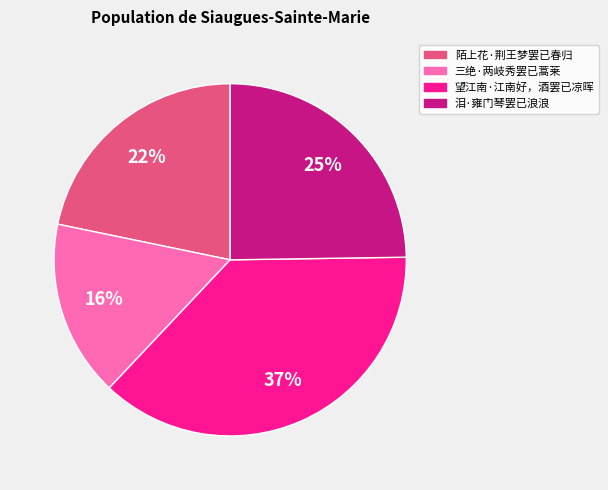

Combined, do 三绝·两岐秀罢已蒿莱 and 泪·雍门琴罢已浪浪 account for over 50%?

No